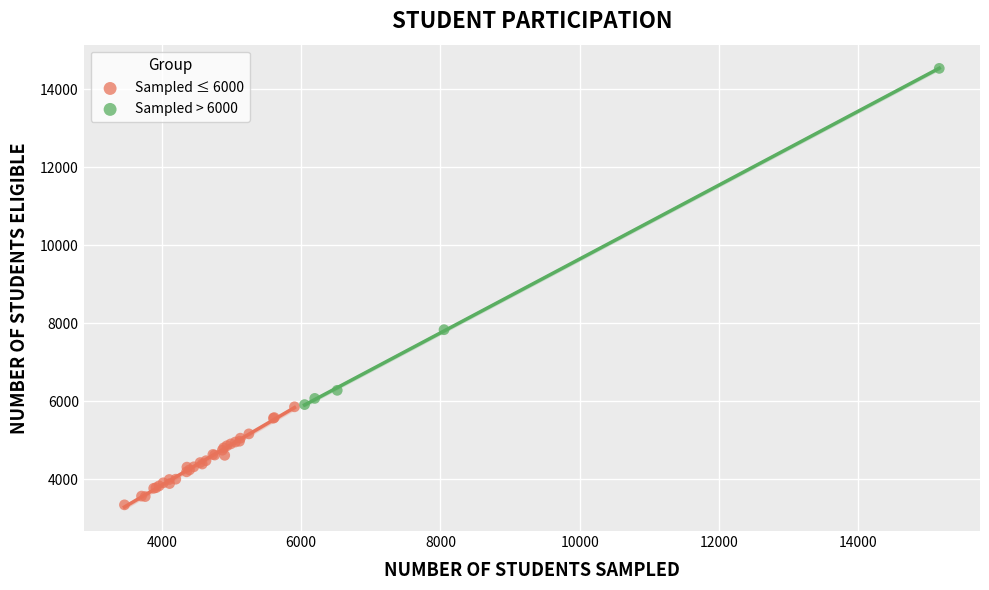

Which series has the largest Y range (max minus min)?

Sampled > 6000